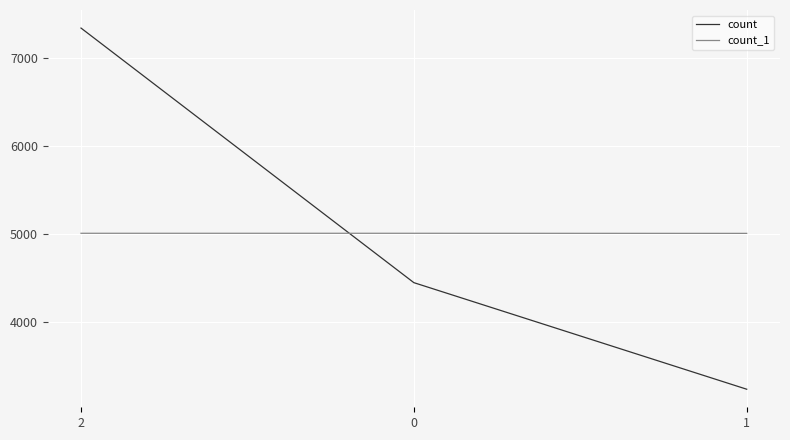

Between 0 and 1, which series saw the biggest shift?

count